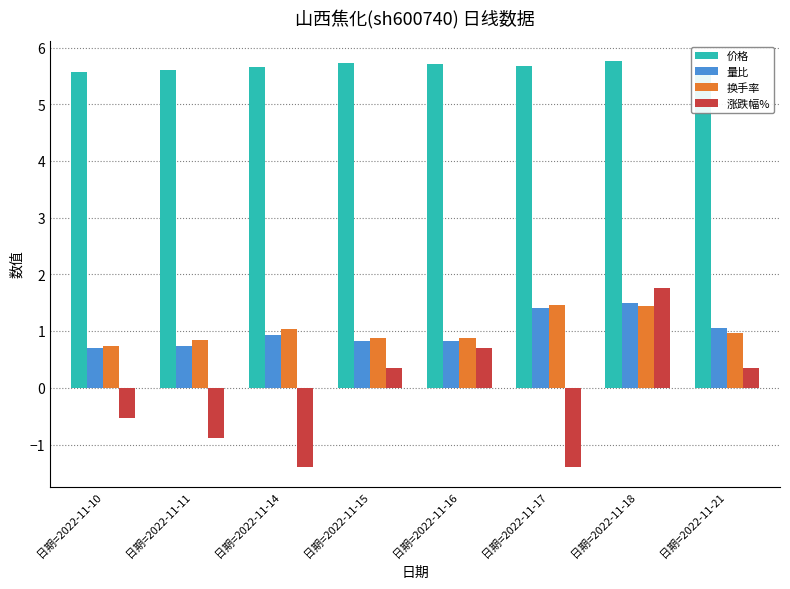

What is the average value of the 量比 series?

1.0